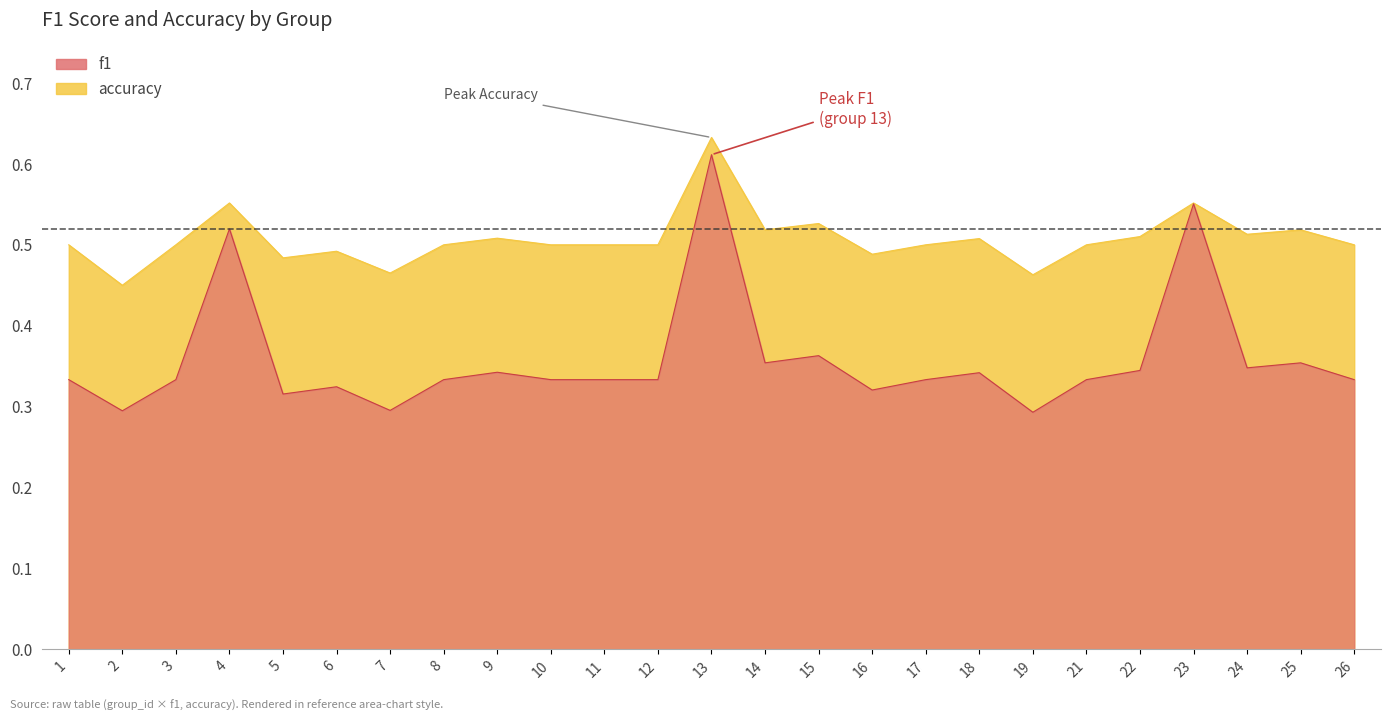

At which label is f1 closest to 0?

19